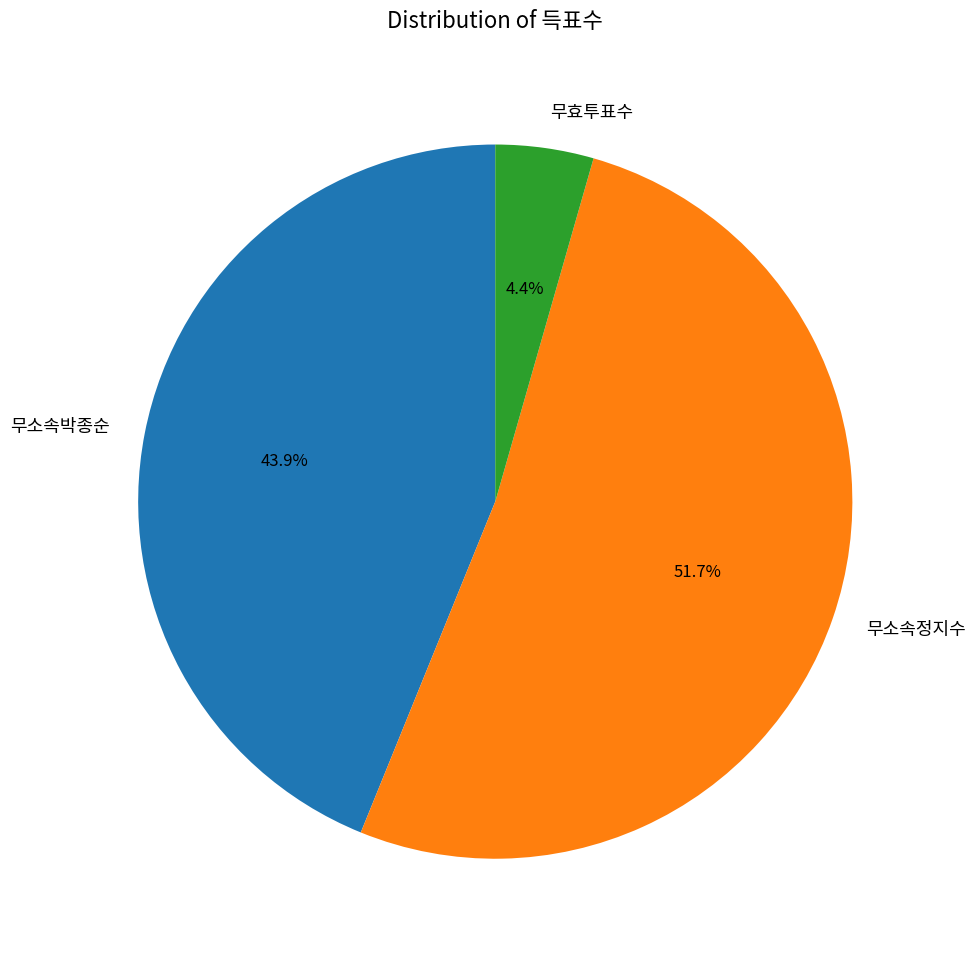

Does 무소속정지수 represent more than half of the total?

Yes